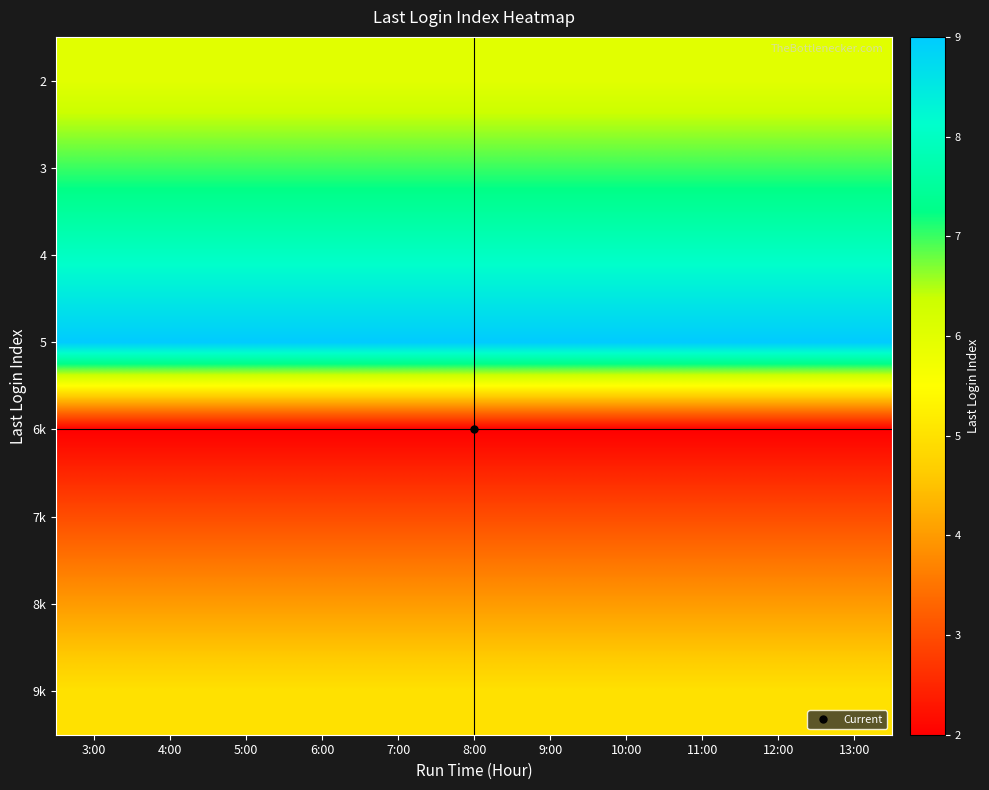

What is the difference between the highest and lowest values at 12:00?

7